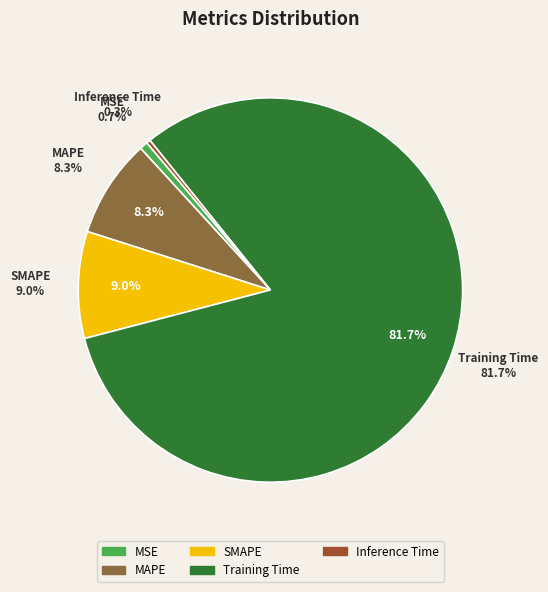

How many segments does this pie chart have?

5